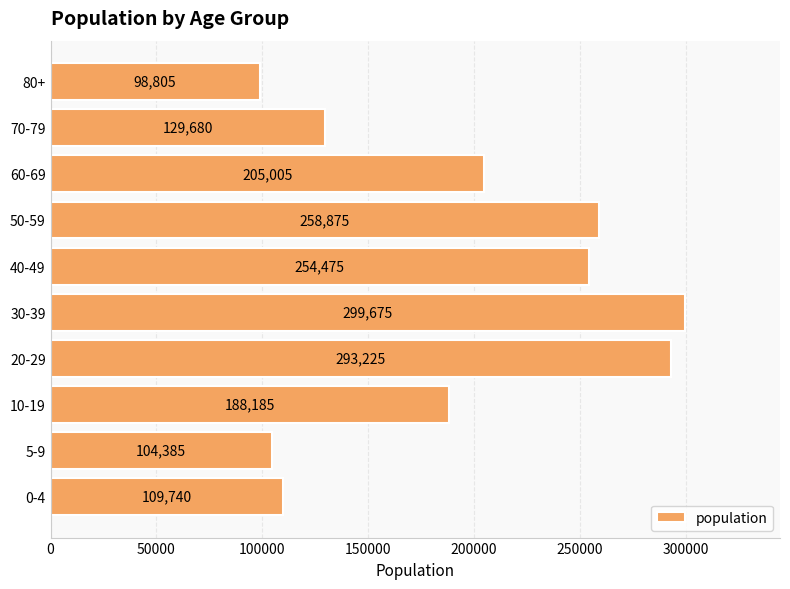

At which category does the chart reach its minimum across all series?

80+